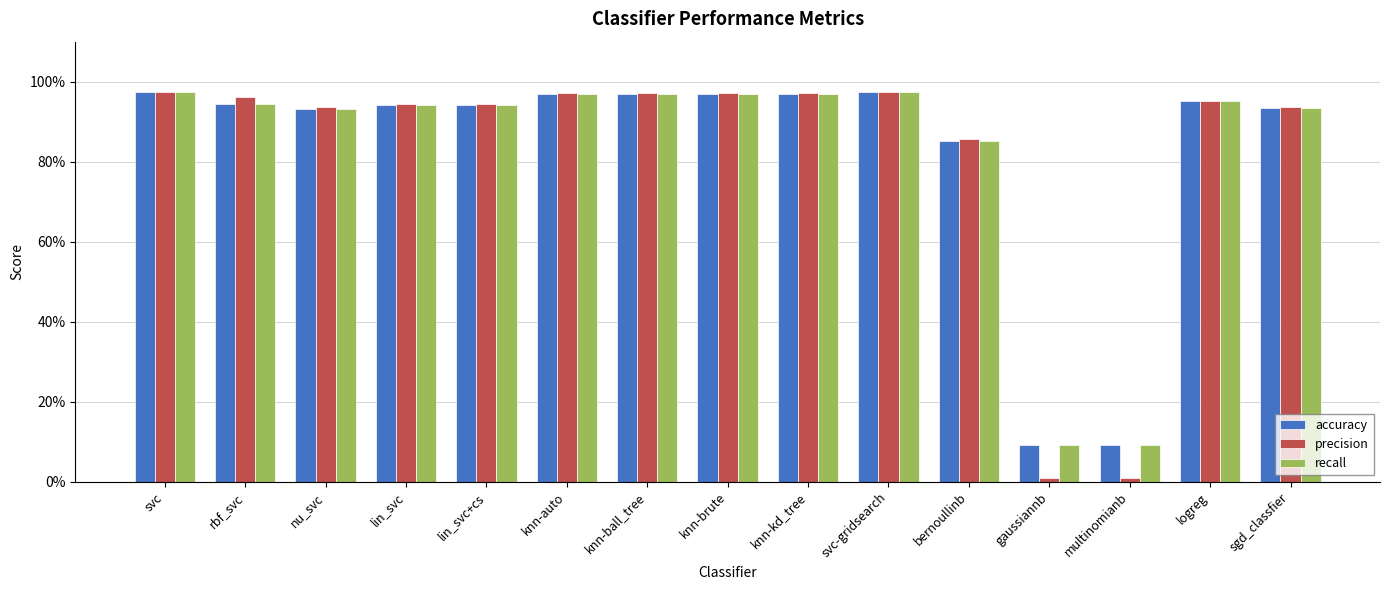

The value of precision at knn-brute is 1.0. True or false?

True